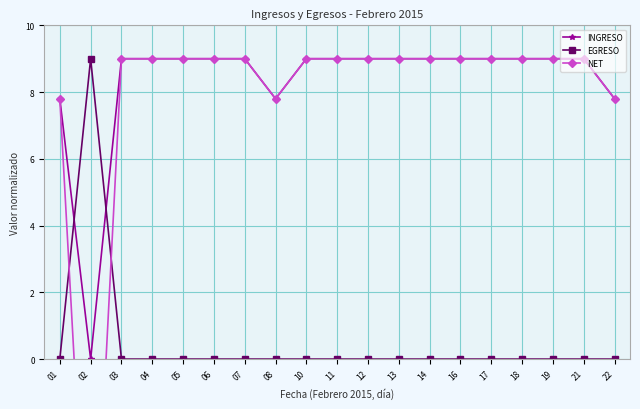

What is the total value across all series at 16?

18.0